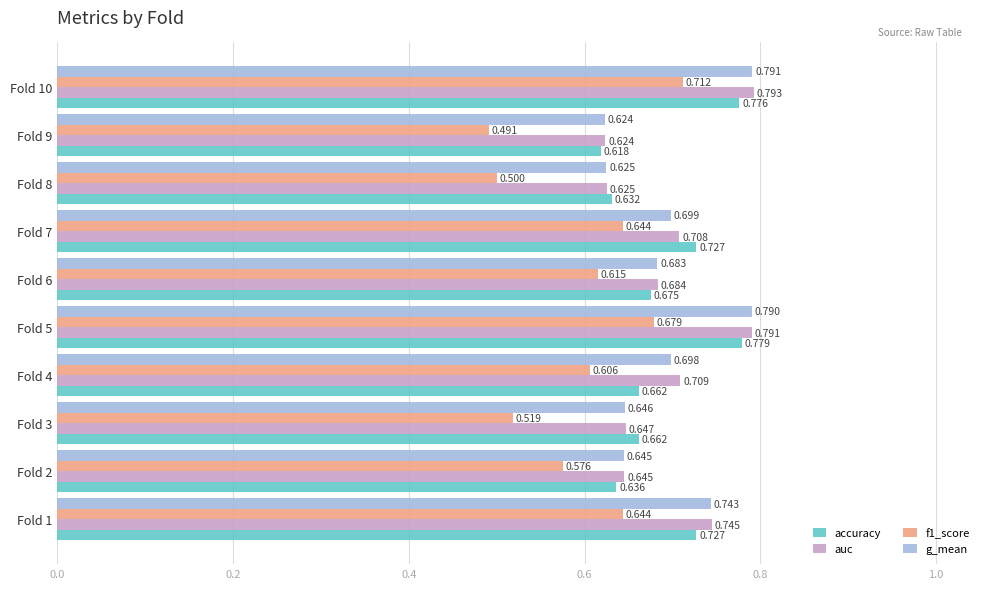

Is the value of accuracy at Fold 7 greater than the value of g_mean at Fold 5?

No